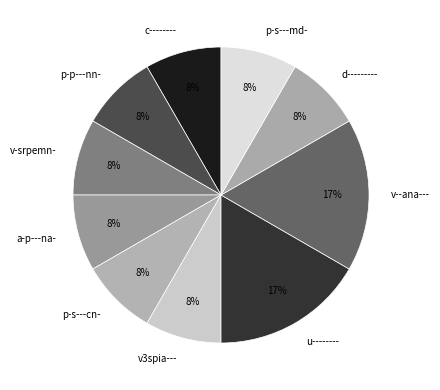

Count the number of slices in the pie.

10